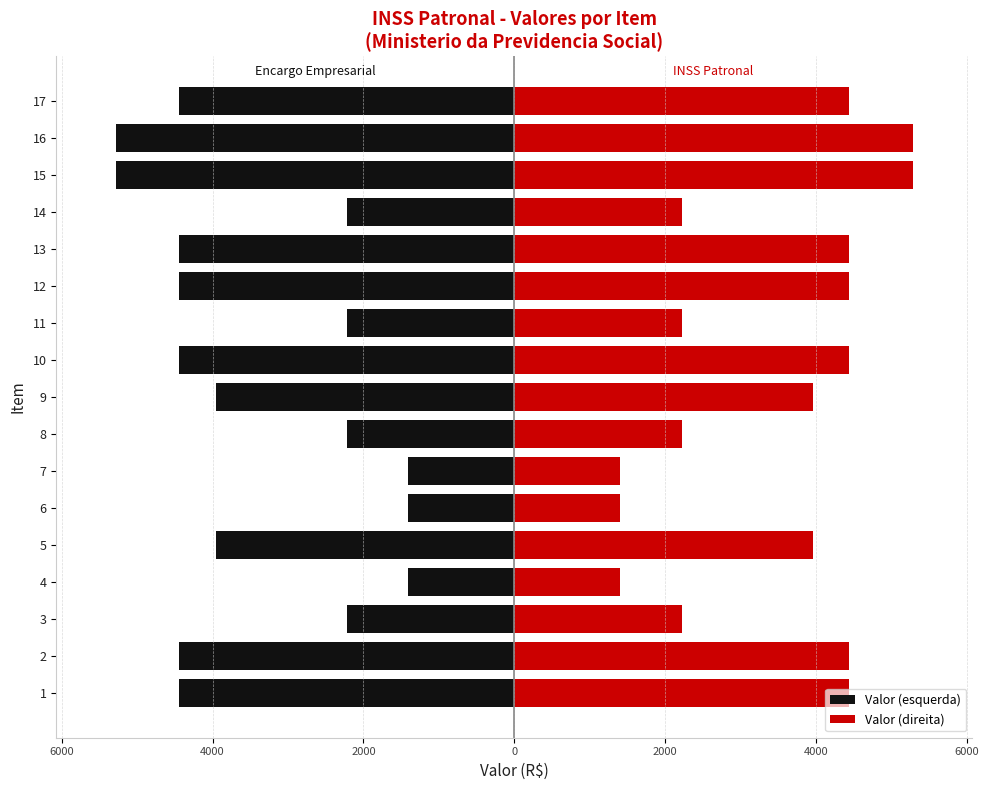

What is the sum of all Valor (direita) values?

58221